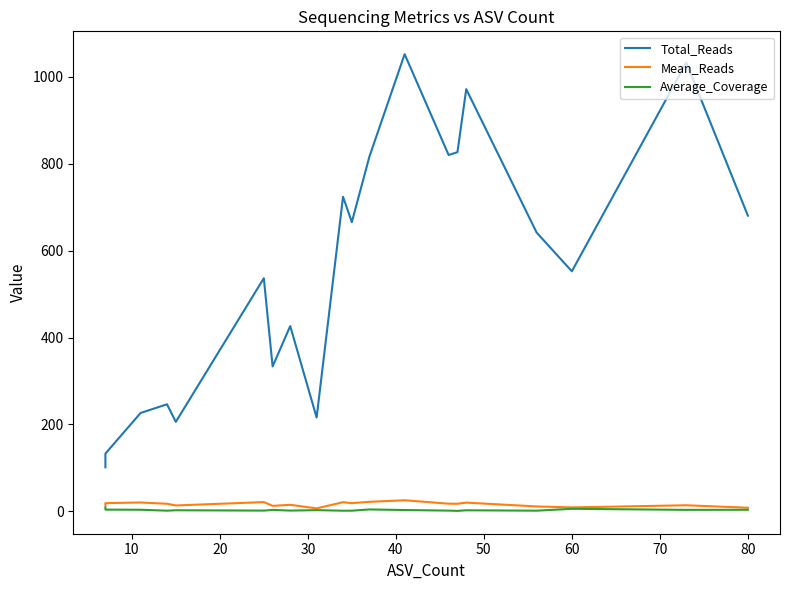

What is the highest value of the Average_Coverage series?

9.6